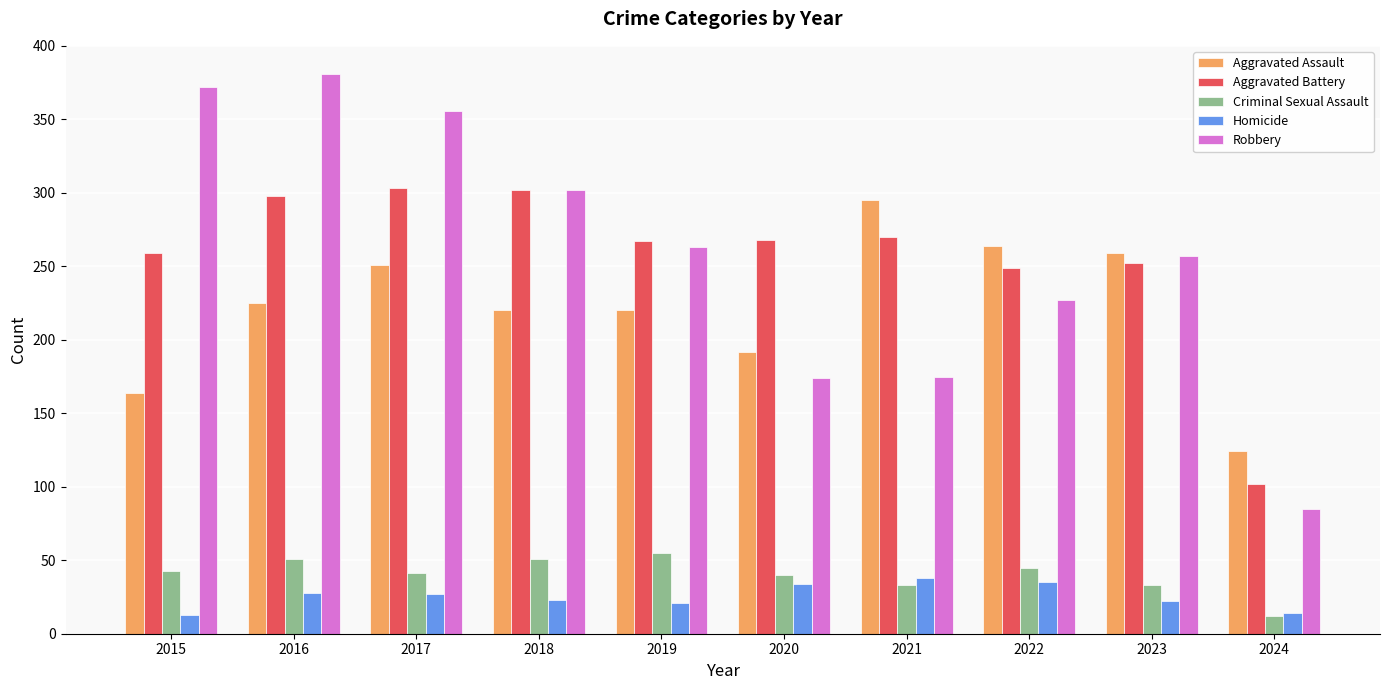

The Aggravated Battery series shows 270 at 2021. True or false?

True